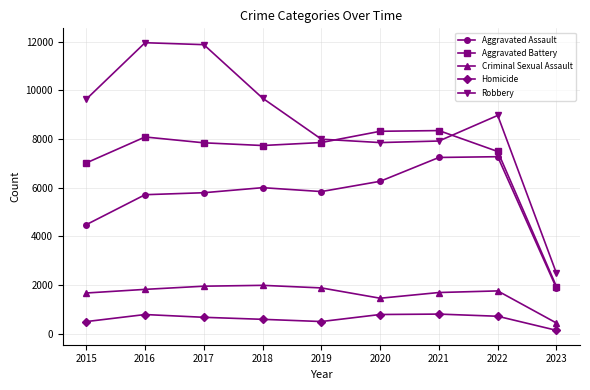

Which series has the largest total across all categories?

Robbery